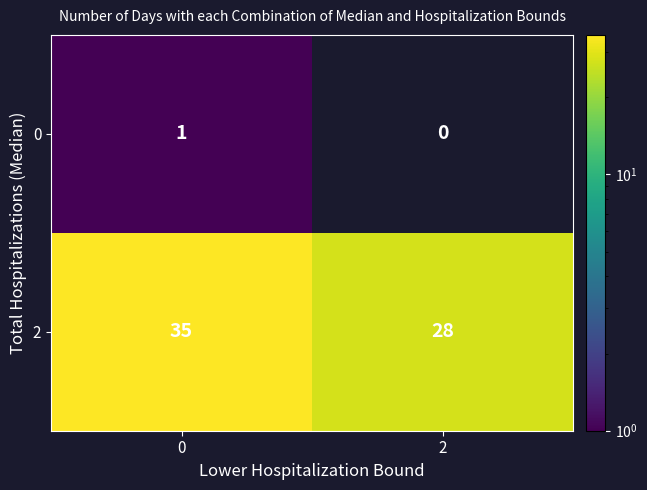

Reading left to right, extract all data points from this chart.

0: 1	0
2: 35	28